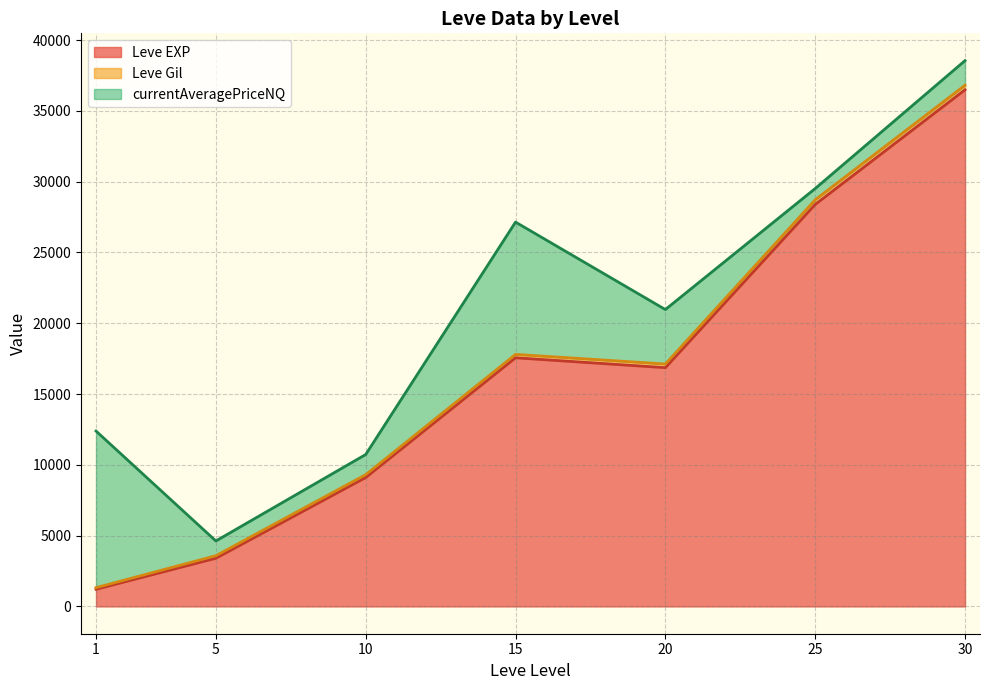

What is the highest value of the Leve EXP series?

36492.5